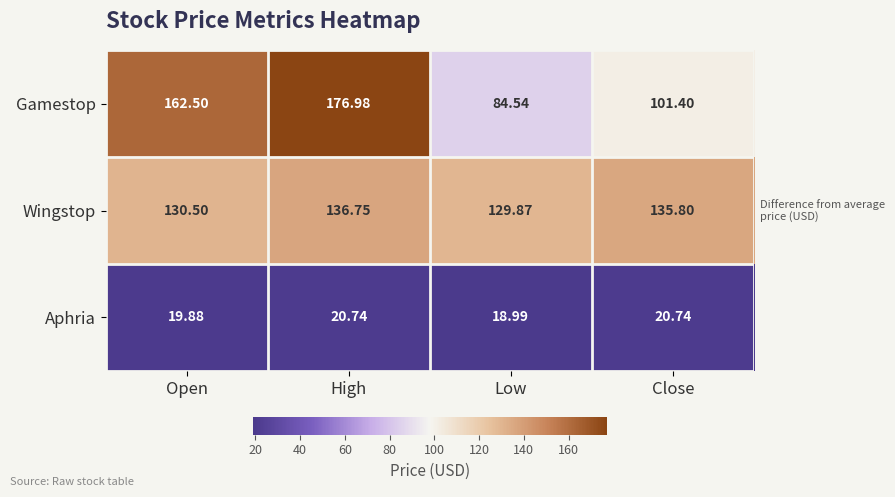

At how many categories does at least one series exceed 69?

4